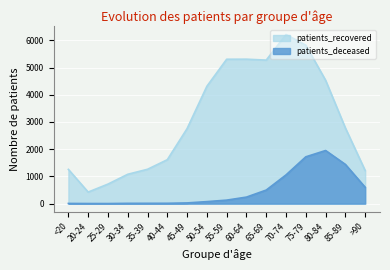

Reading left to right, transcribe all the data shown in this chart.

patients_recovered: <20=1258	20-24=424	25-29=717	30-34=1078	35-39=1262	40-44=1614	45-49=2757	50-54=4313	55-59=5307	60-64=5309	65-69=5275	70-74=6216	75-79=5823	80-84=4534	85-89=2780	>90=1215
patients_deceased: <20=6	20-24=3	25-29=2	30-34=10	35-39=11	40-44=12	45-49=25	50-54=73	55-59=128	60-64=239	65-69=498	70-74=1055	75-79=1720	80-84=1952	85-89=1441	>90=600